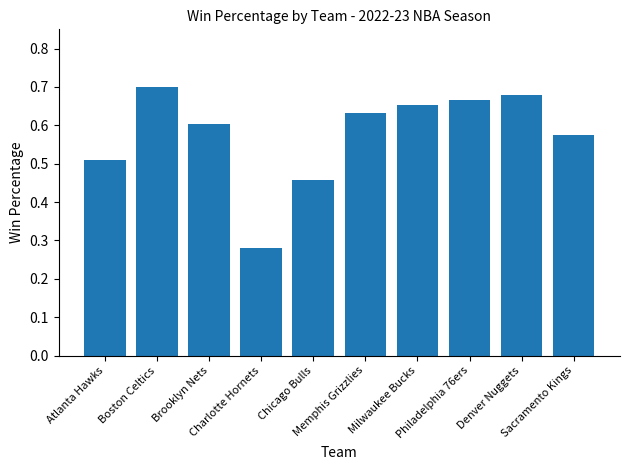

How many distinct data groups are displayed?

1